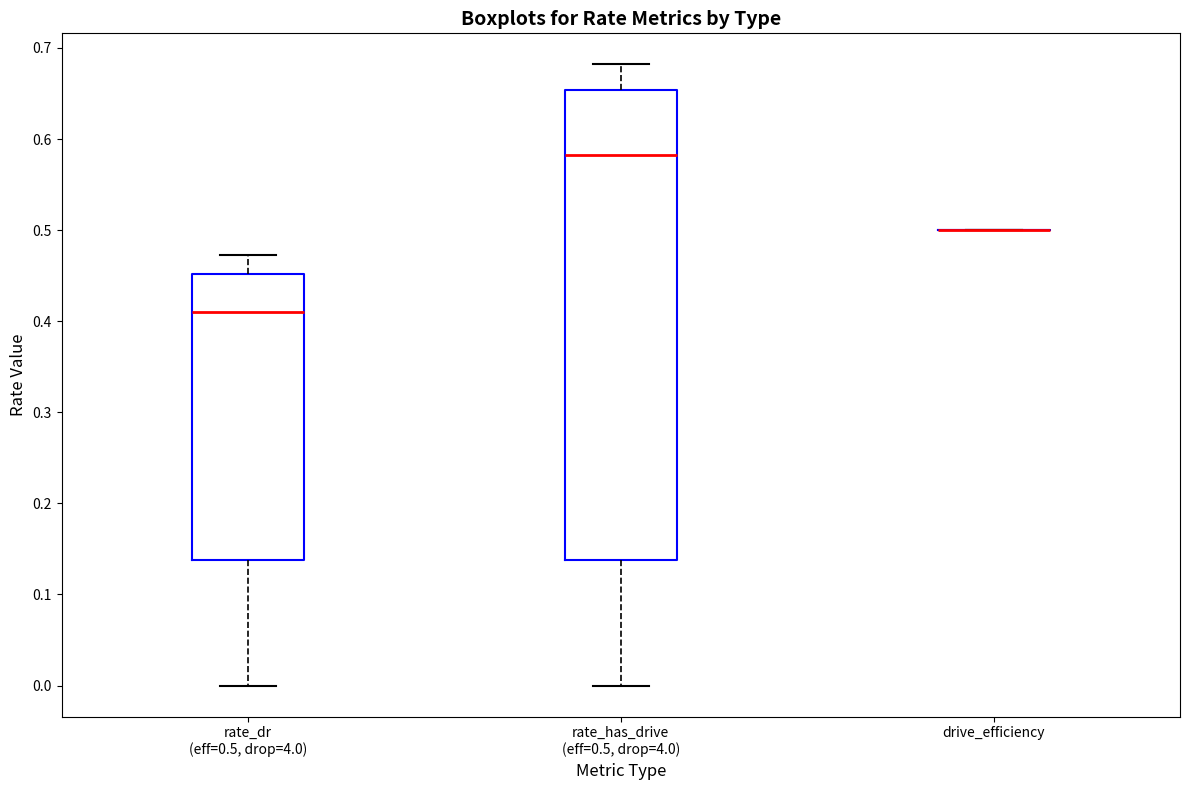

Reading left to right, read every box against the y-axis: the position of its median line, the range the box covers, and the ends of its whiskers. The values are not printed on the chart, so give them approximately, as read against the axis.

rate_dr (eff=0.5, drop=4.0): median 0.41, box 0.14 to 0.45, whiskers 0.00 to 0.47
rate_has_drive (eff=0.5, drop=4.0): median 0.58, box 0.14 to 0.65, whiskers 0.00 to 0.68
drive_efficiency: box collapsed to a line at 0.50, whiskers 0.50 to 0.50